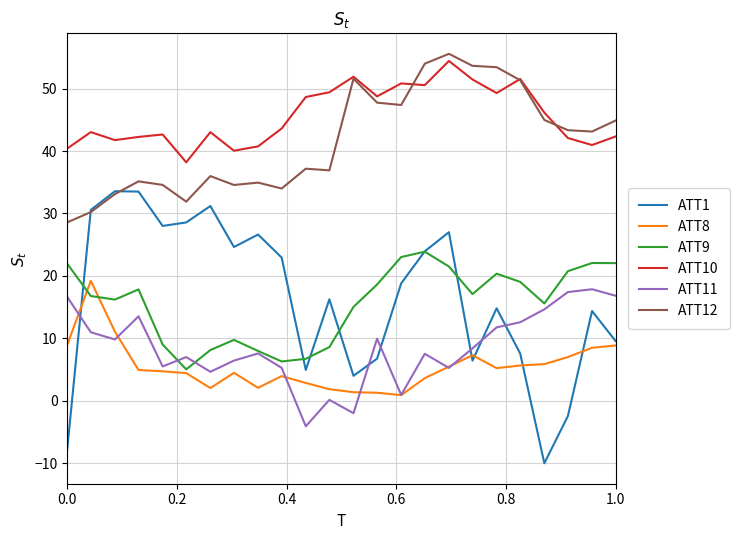

True or false: ATT1 has more than 0 points higher than both neighbors.

True